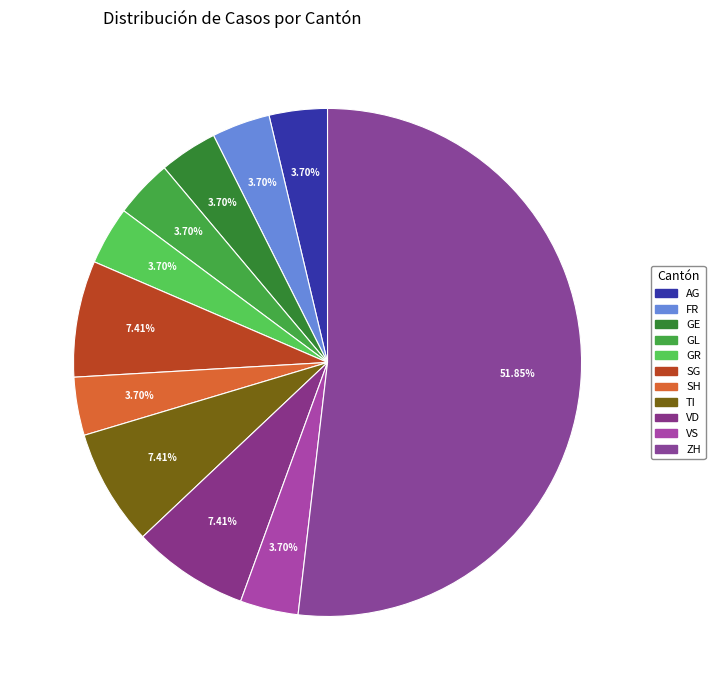

Which slice is the largest?

ZH